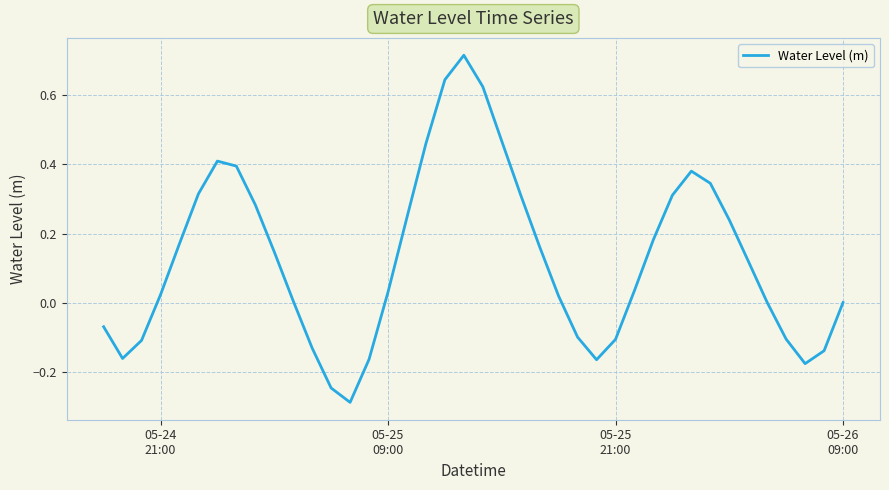

How many distinct data groups are displayed?

1